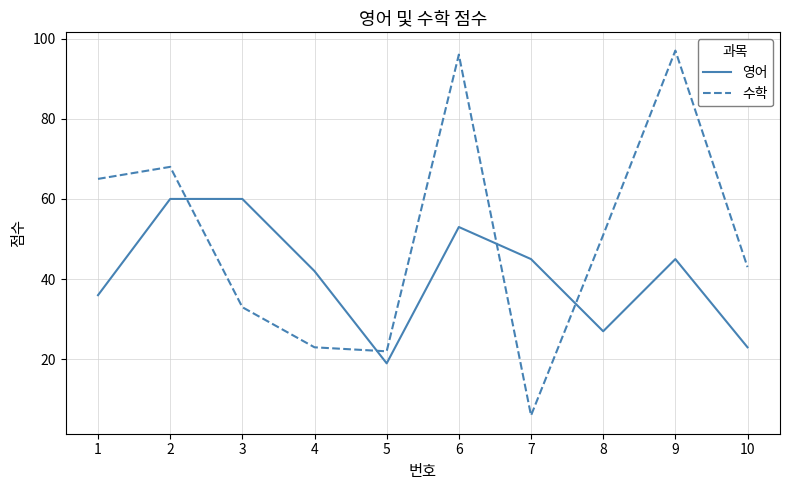

Reading left to right, list all the values displayed in this chart.

영어: 36	60	60	42	19	53	45	27	45	23
수학: 65	68	33	23	22	96	6	51	97	43